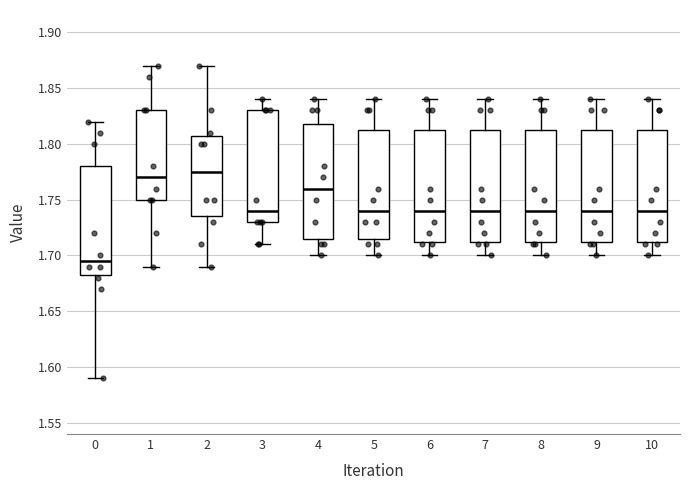

Reading left to right, transcribe this box plot: for each box, give where its median line is, the range the box spans, and where its two whiskers end, as read against the y-axis. The values are not printed on the chart, so give them approximately, as read against the axis.

0: median 1.695, box 1.685 to 1.780, whiskers 1.590 to 1.820
1: median 1.770, box 1.750 to 1.830, whiskers 1.690 to 1.870
2: median 1.775, box 1.735 to 1.810, whiskers 1.690 to 1.870
3: median 1.740, box 1.730 to 1.830, whiskers 1.710 to 1.840
4: median 1.760, box 1.715 to 1.820, whiskers 1.700 to 1.840
5: median 1.740, box 1.715 to 1.815, whiskers 1.700 to 1.840
6: median 1.740, box 1.715 to 1.815, whiskers 1.700 to 1.840
7: median 1.740, box 1.715 to 1.815, whiskers 1.700 to 1.840
8: median 1.740, box 1.715 to 1.815, whiskers 1.700 to 1.840
9: median 1.740, box 1.715 to 1.815, whiskers 1.700 to 1.840
10: median 1.740, box 1.715 to 1.815, whiskers 1.700 to 1.840